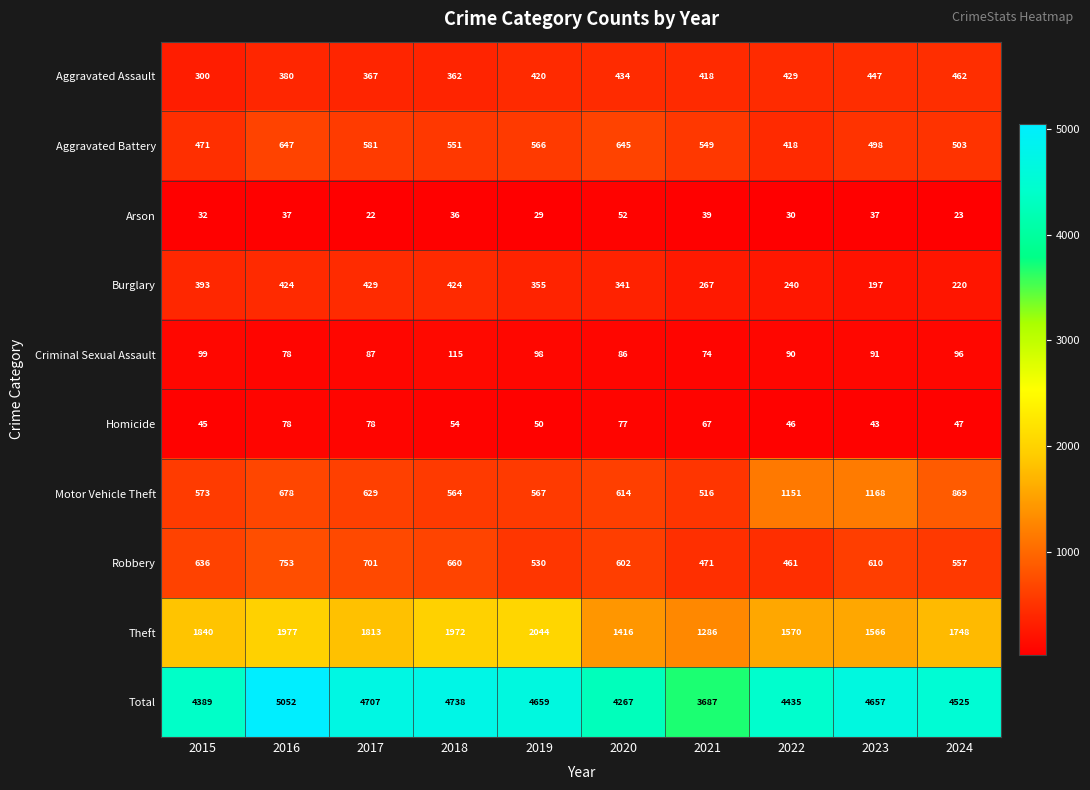

Rank the series at 2022 from highest to lowest value.

Total, Theft, Motor Vehicle Theft, Robbery, Aggravated Assault, Aggravated Battery, Burglary, Criminal Sexual Assault, Homicide, Arson